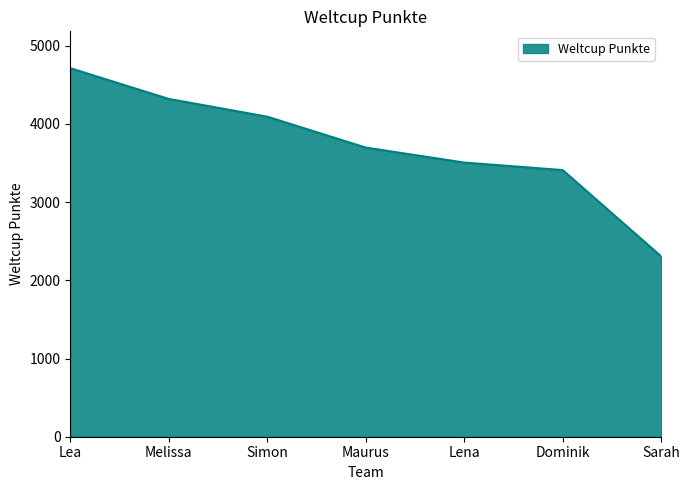

What is the change in value from Simon to Dominik?

-683